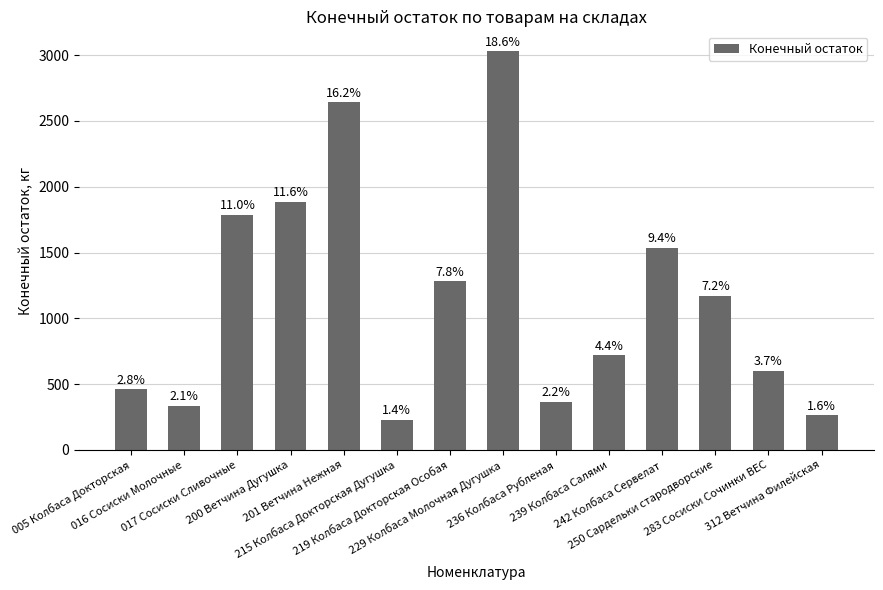

How many bars are there in total?

14